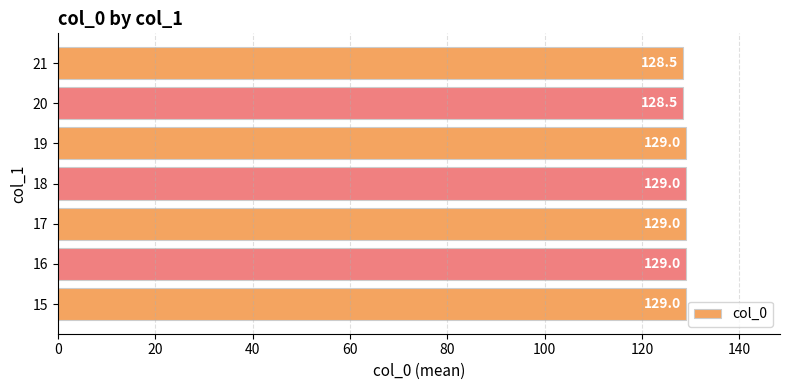

Between 19 and 20, which is larger?

19